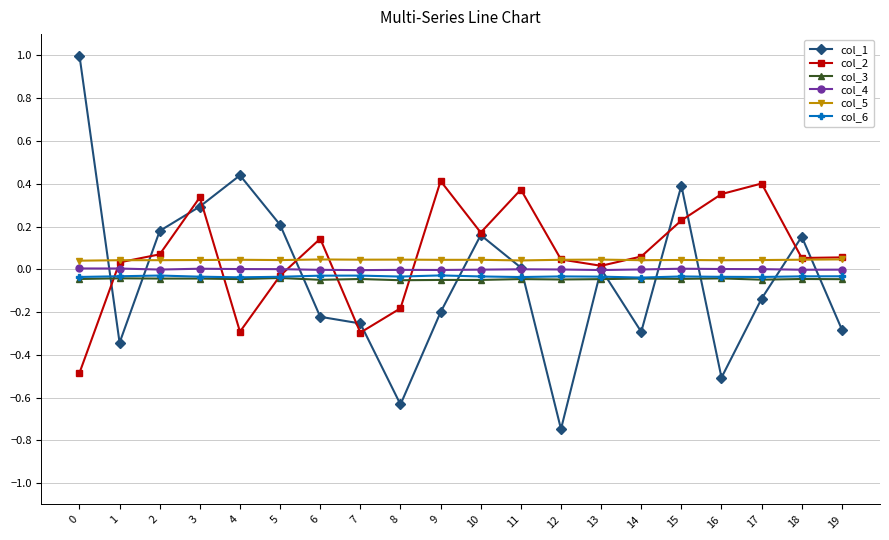

The value of col_6 at 19 is -0.1. True or false?

False